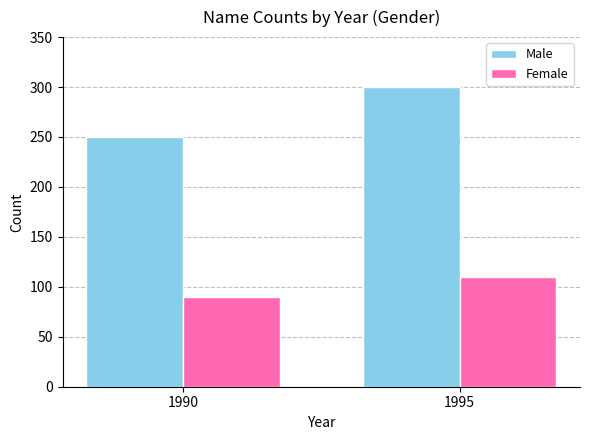

How many bars are there in total?

4